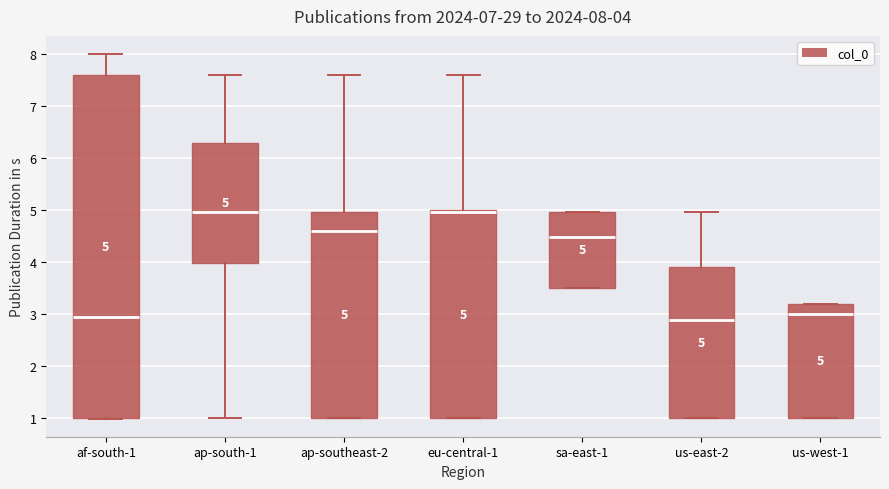

Comparing the boxes themselves (not the whiskers), which one is the tallest?

af-south-1